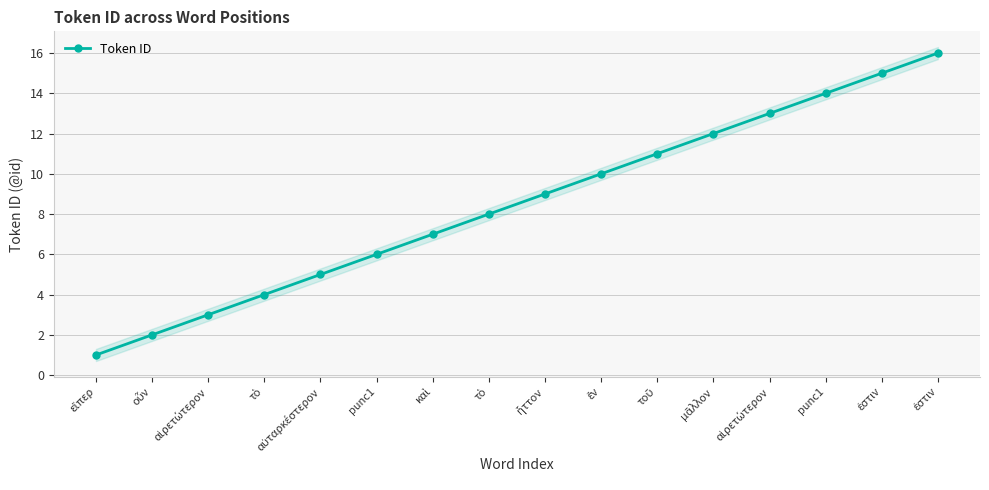

Where is the data nearest to the value 8?

τὸ